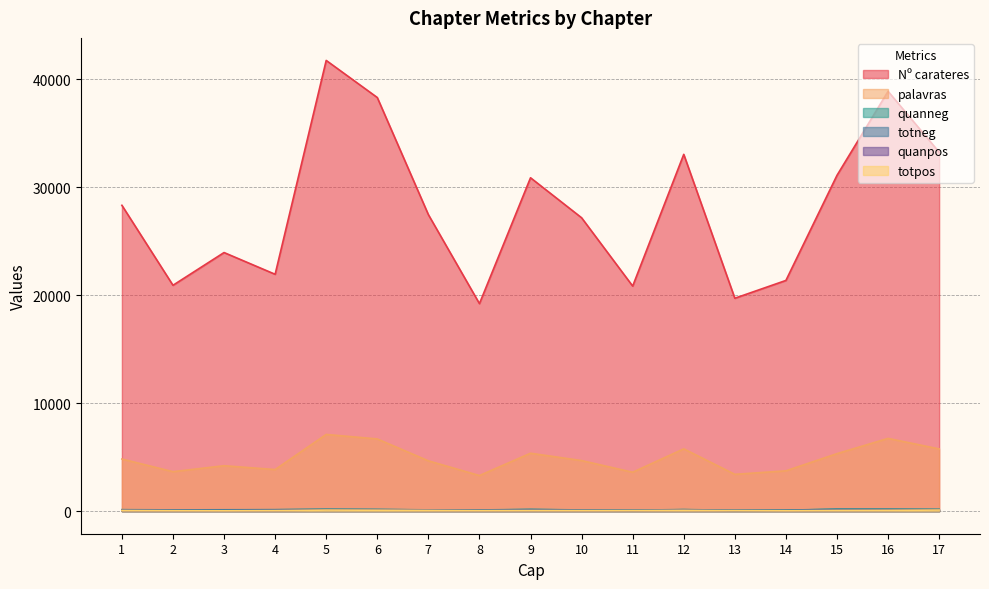

What is the label of the 5th point from the right?

13.0